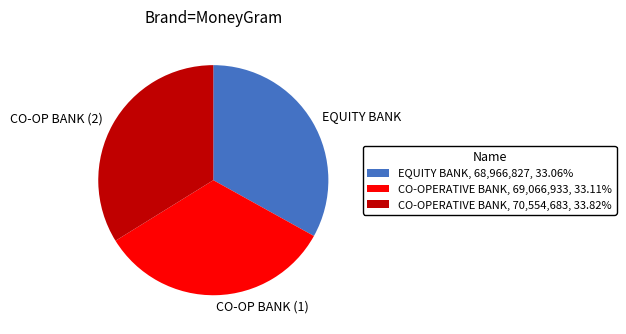

Which slice is the largest?

CO-OP BANK (2)